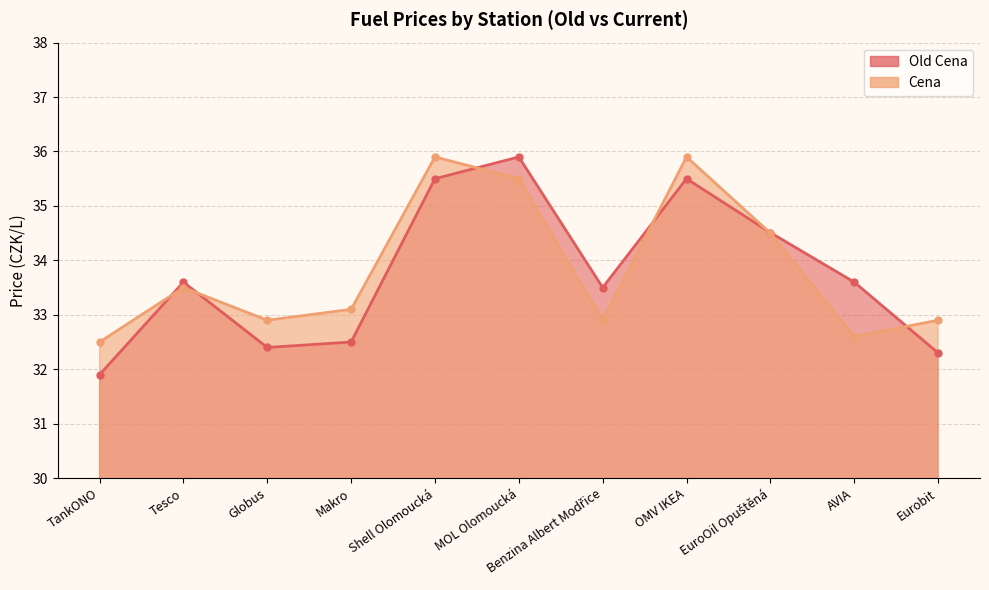

At which category does Old Cena reach its first local peak?

Tesco